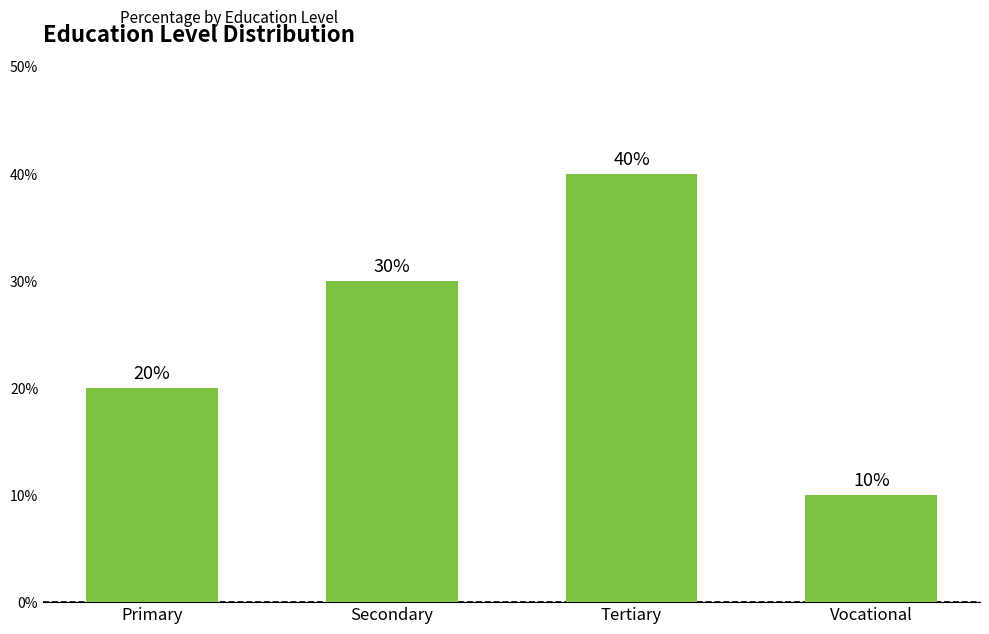

Which category has the lowest value across all series?

Vocational